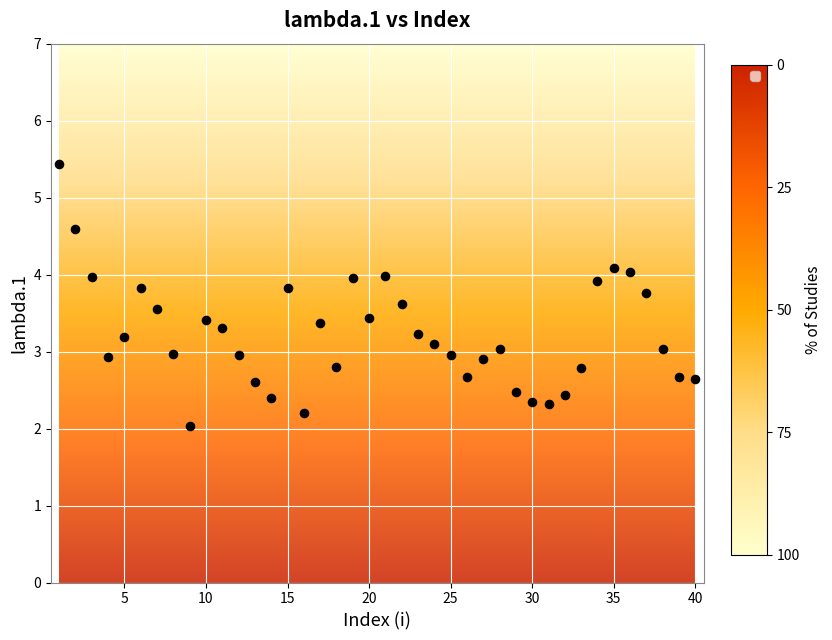

What is the range of X values (max minus min)?

39.0